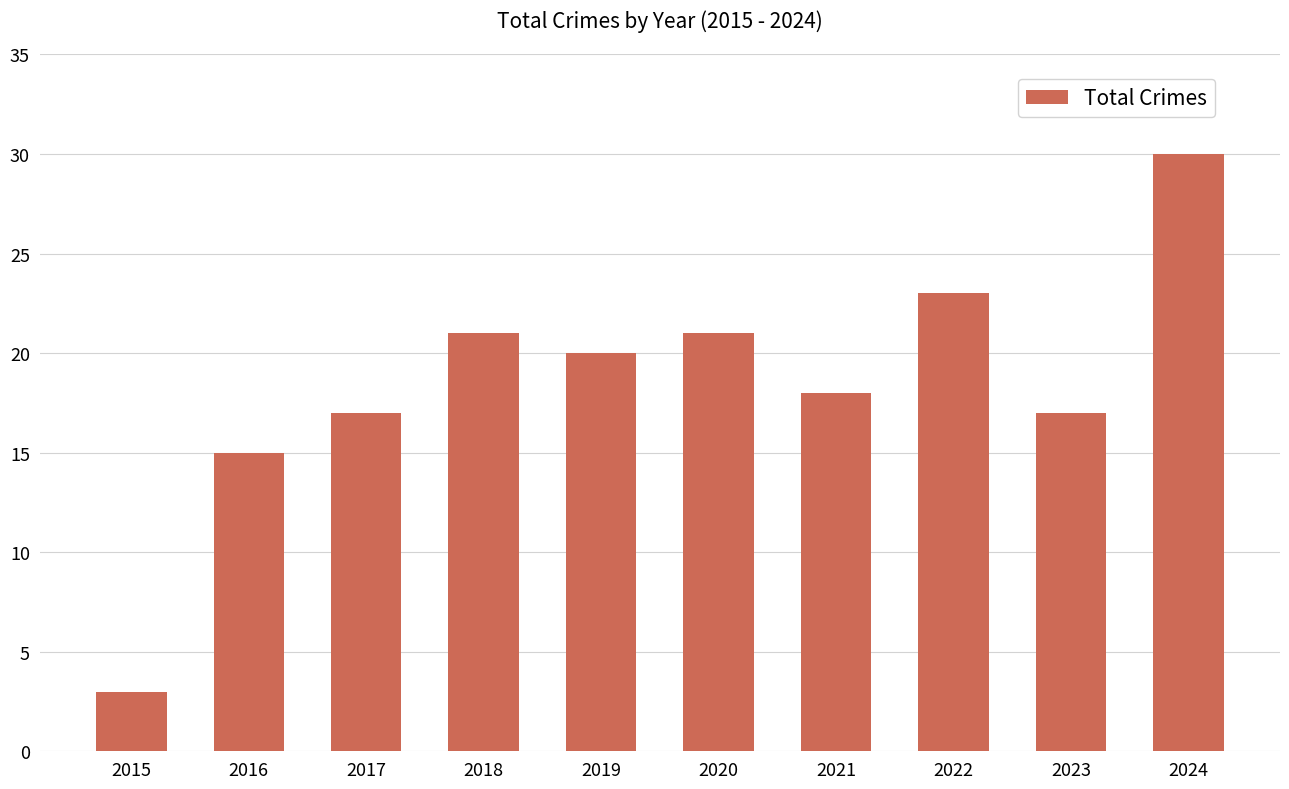

Reading left to right, extract all data points from this chart.

3	15	17	21	20	21	18	23	17	30